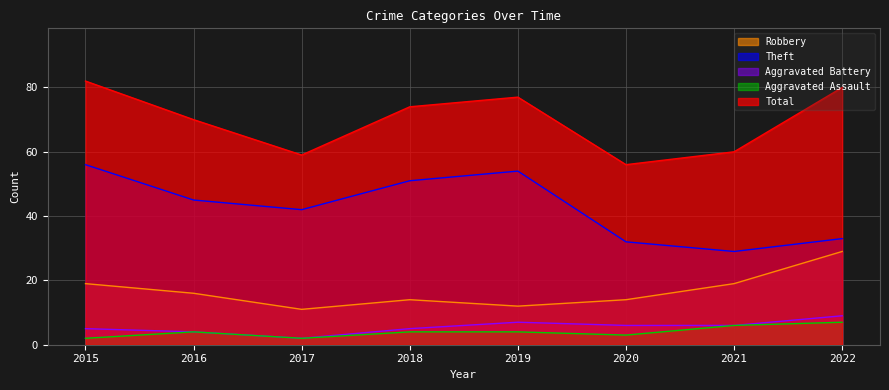

How many lines are shown in the chart?

5